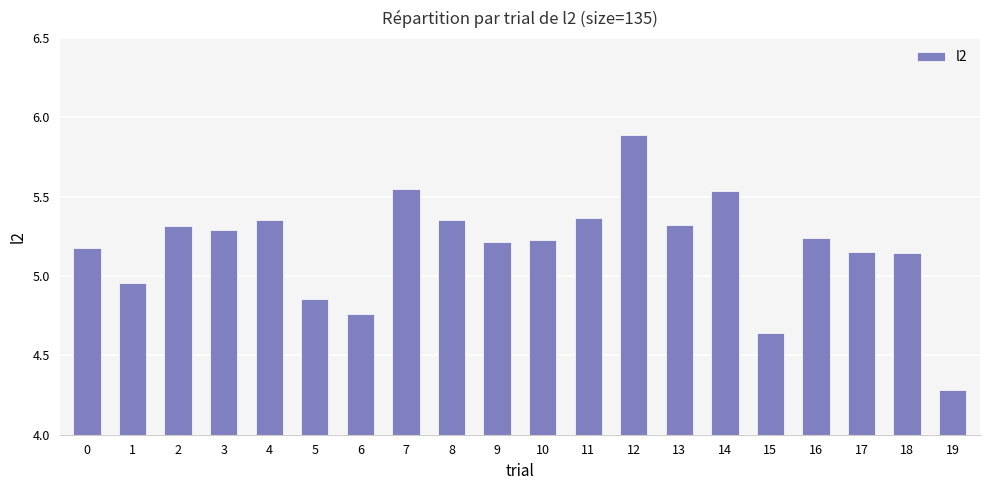

The chart shows a value of 4.3 at 19. True or false?

True